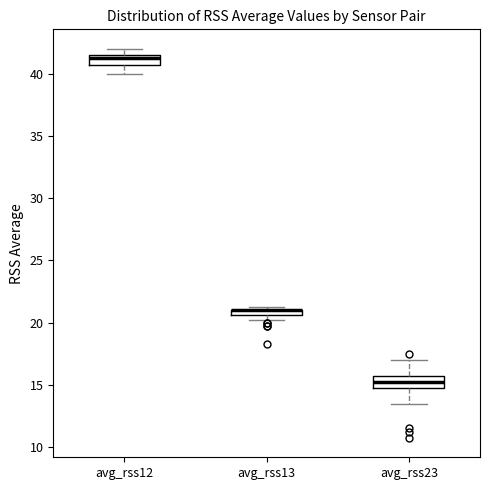

Where is the lower edge of the box for avg_rss23 on the y-axis? The values are not printed on the chart, so give them approximately, as read against the axis.

14.5